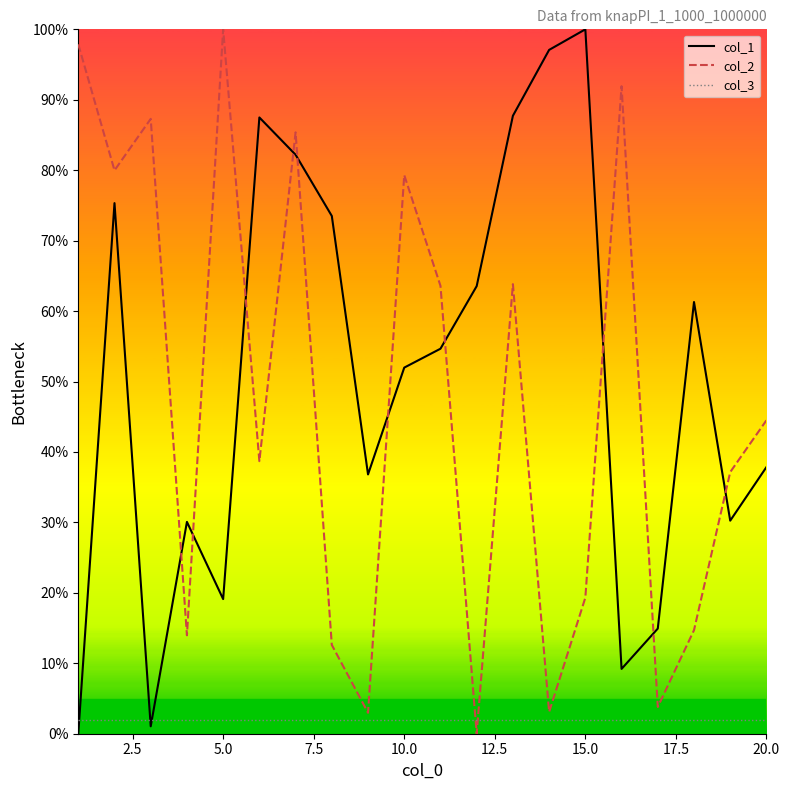

What are all the series names shown in the legend?

col_1, col_2, col_3